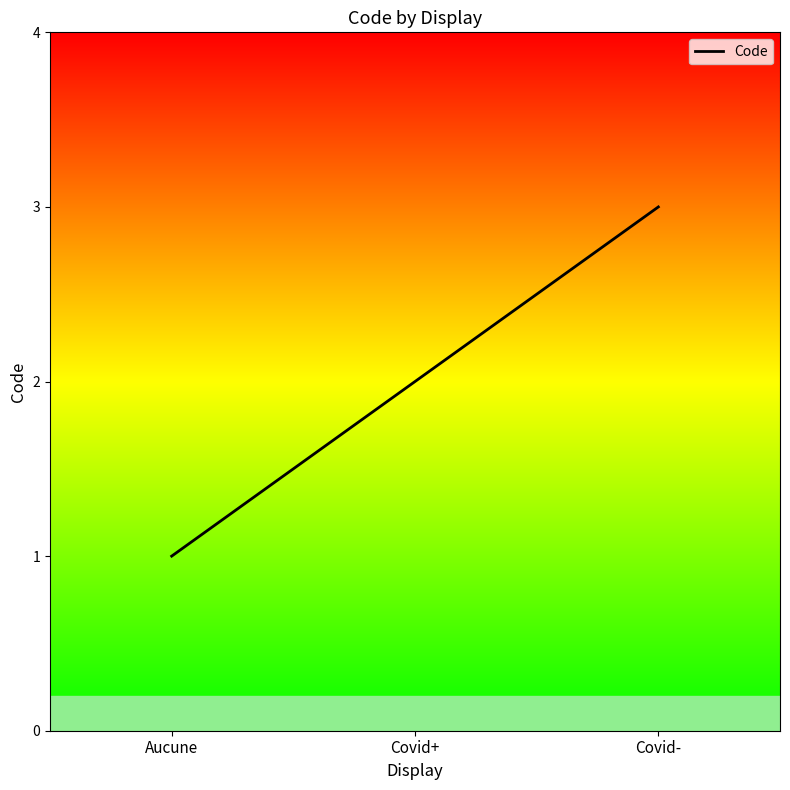

Does the chart display data point markers on the line(s)?

No